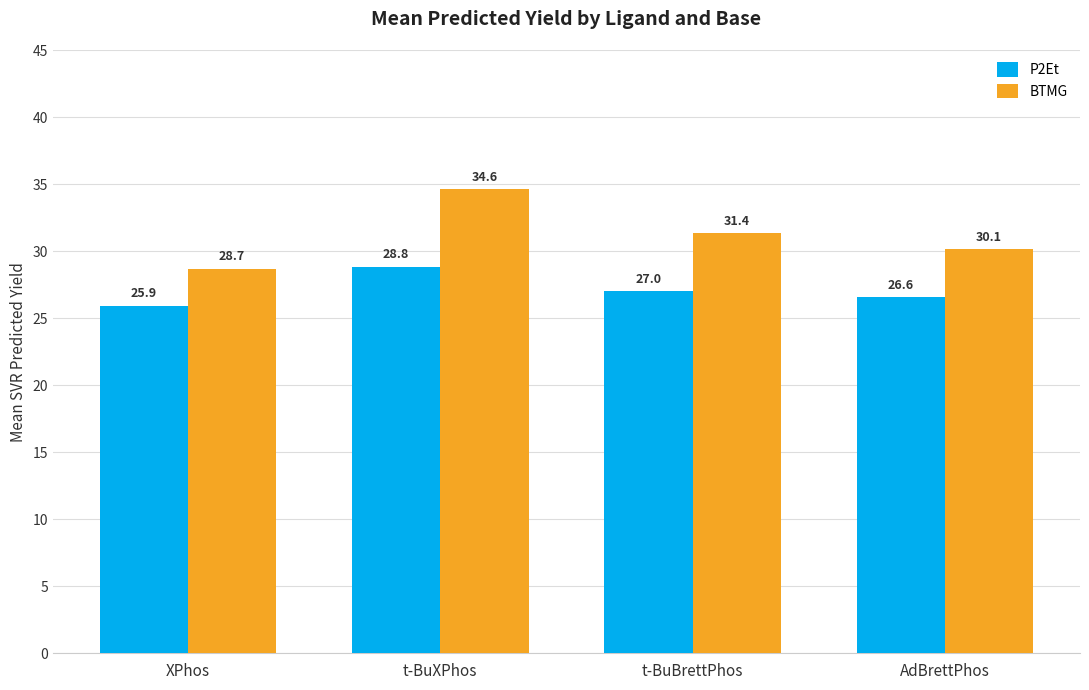

Reading left to right, transcribe all the data shown in this chart.

P2Et: XPhos=25.9	t-BuXPhos=28.8	t-BuBrettPhos=27.0	AdBrettPhos=26.6
BTMG: XPhos=28.7	t-BuXPhos=34.6	t-BuBrettPhos=31.4	AdBrettPhos=30.1